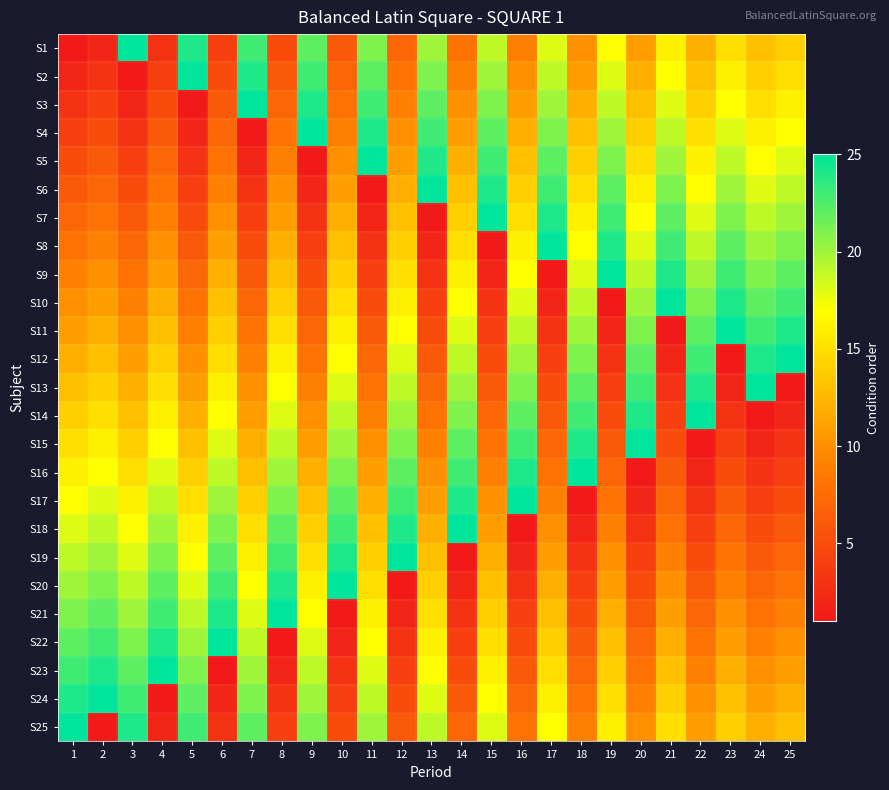

At 18, list the series in order from smallest to largest.

S17, S18, S19, S20, S21, S22, S23, S24, S25, S1, S2, S3, S4, S5, S6, S7, S8, S9, S10, S11, S12, S13, S14, S15, S16